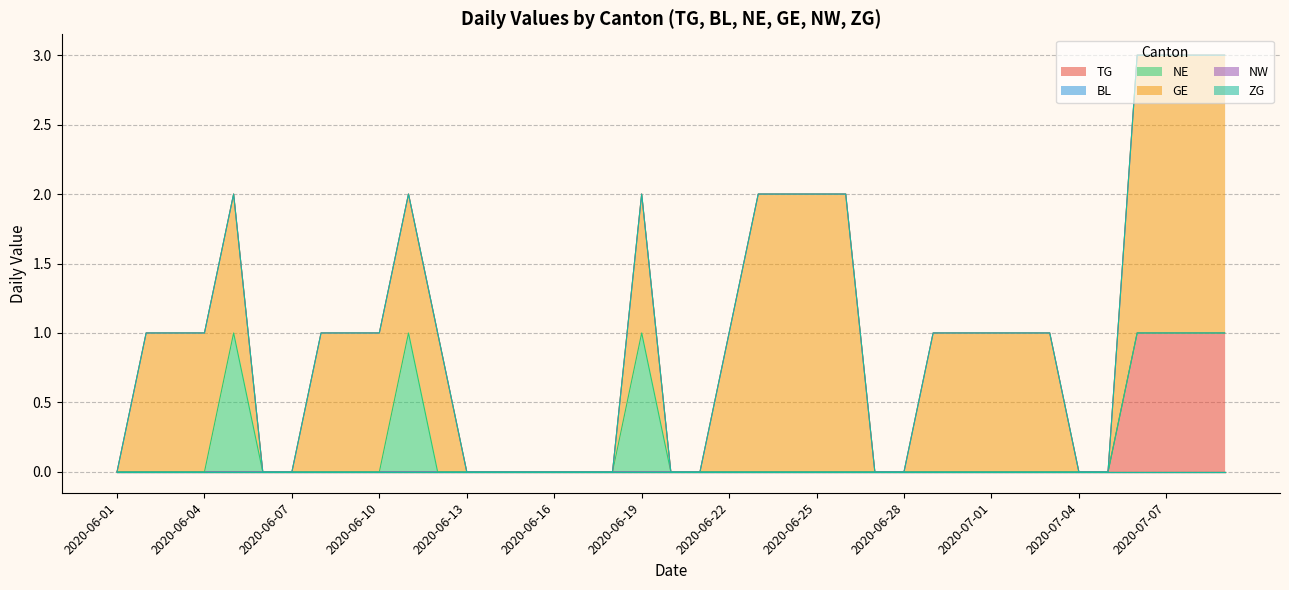

Which series has the largest range (max minus min)?

GE